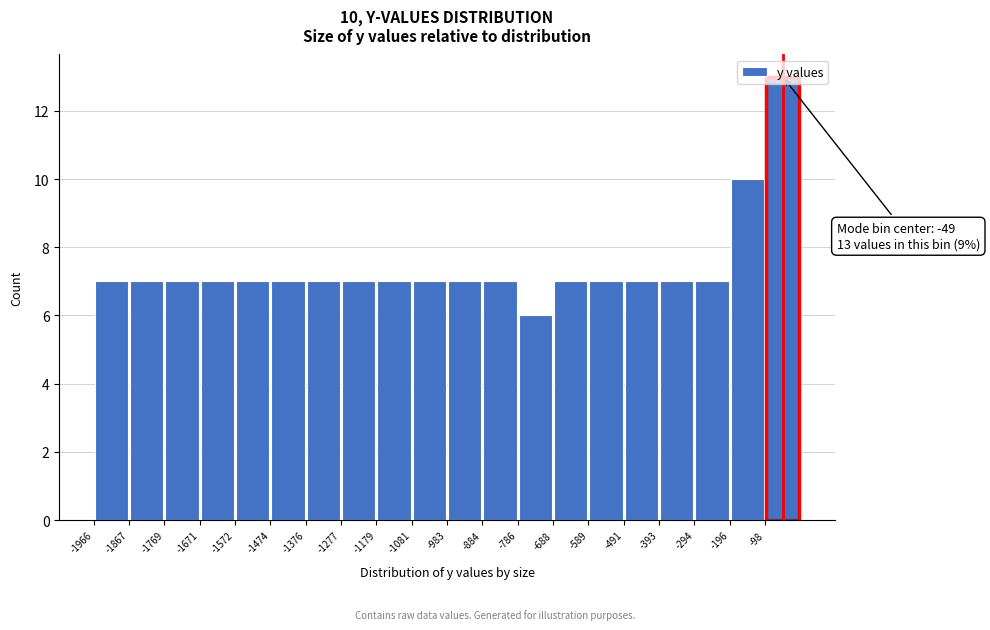

Which range on the x-axis has the tallest bar?

-100 to 0